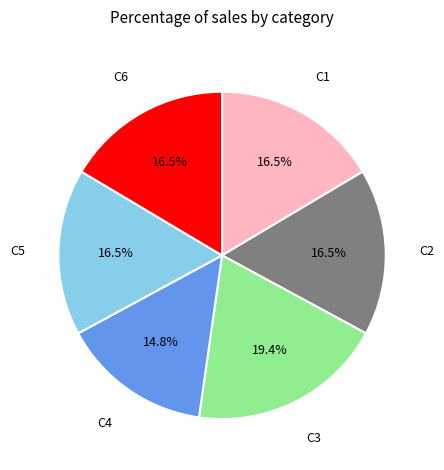

Which slice is the smallest?

C4